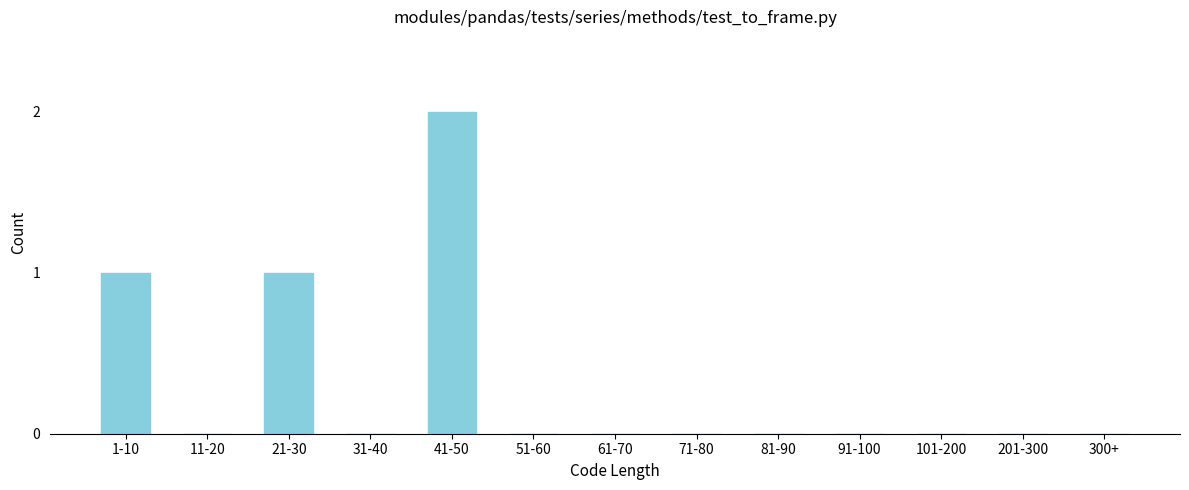

Reading left to right, extract all data points from this chart.

1-10=1	11-20=0	21-30=1	31-40=0	41-50=2	51-60=0	61-70=0	71-80=0	81-90=0	91-100=0	101-200=0	201-300=0	300+=0